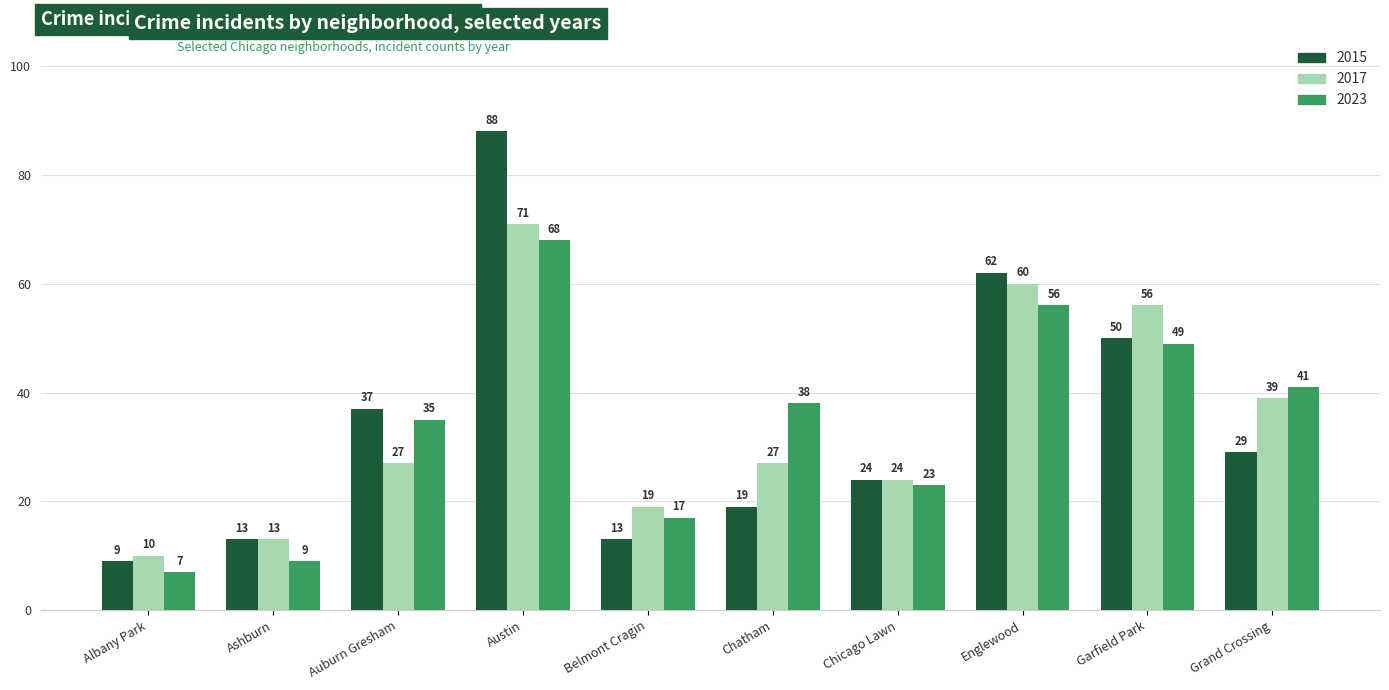

Rank the series by their average value, from highest to lowest.

2017, 2015, 2023